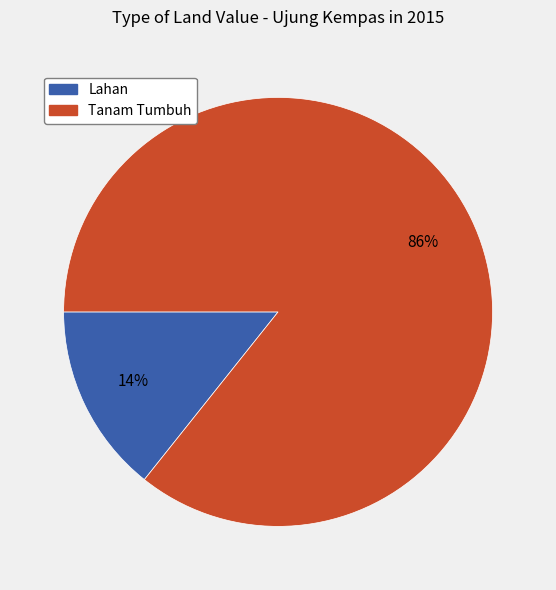

Which category has the biggest portion of the pie?

Tanam Tumbuh